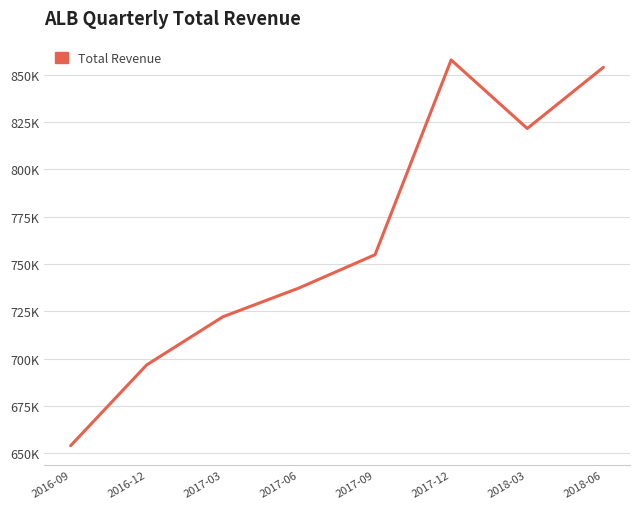

True or false: there are more than 1 points higher than both neighbors.

False